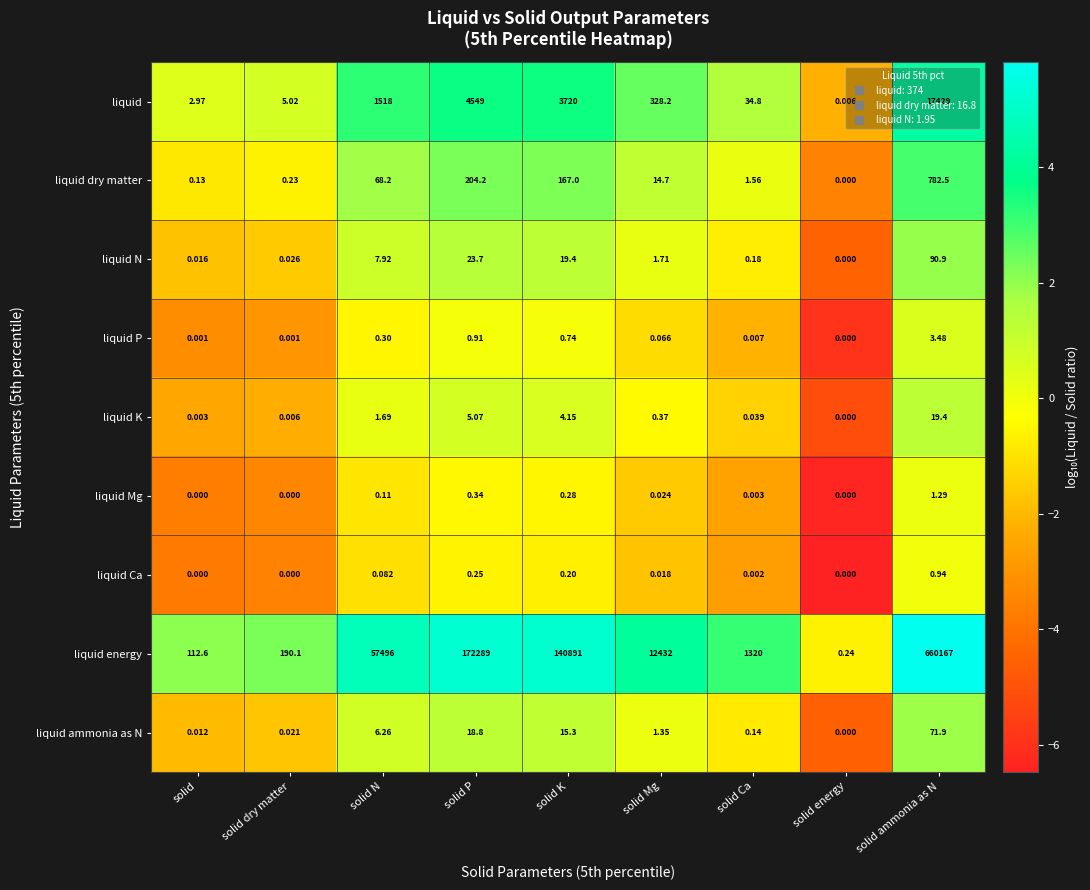

What is the greatest value displayed?

660167.0